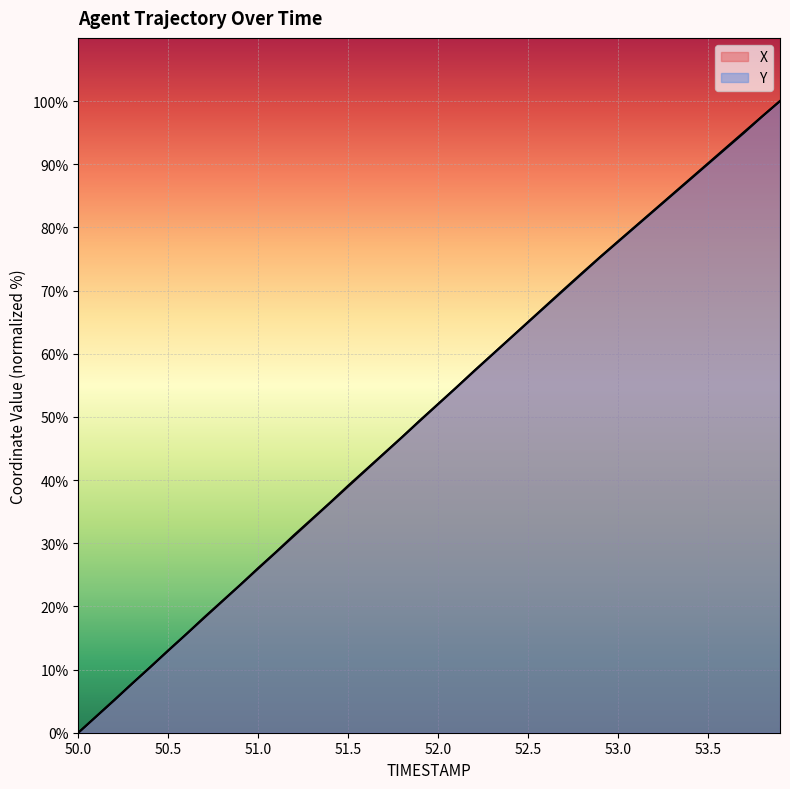

What position from the left is 51.1?

12